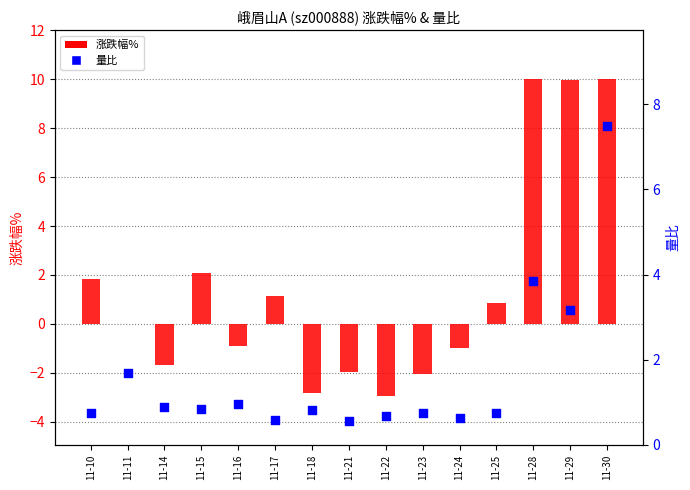

At how many categories does at least one series exceed 0?

15